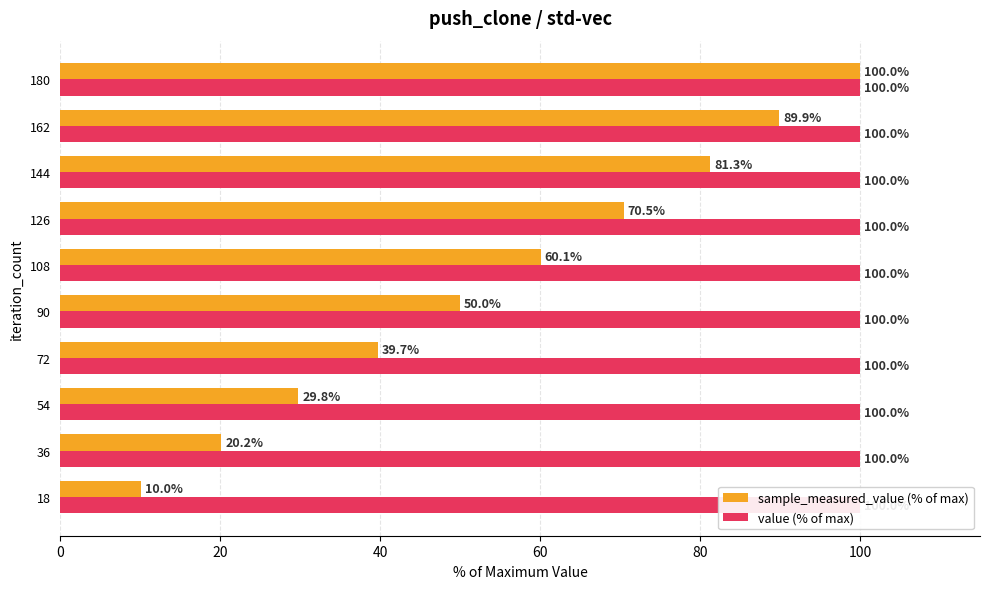

What is the difference between the maximum and minimum values in the sample_measured_value (% of max) series?

90.0